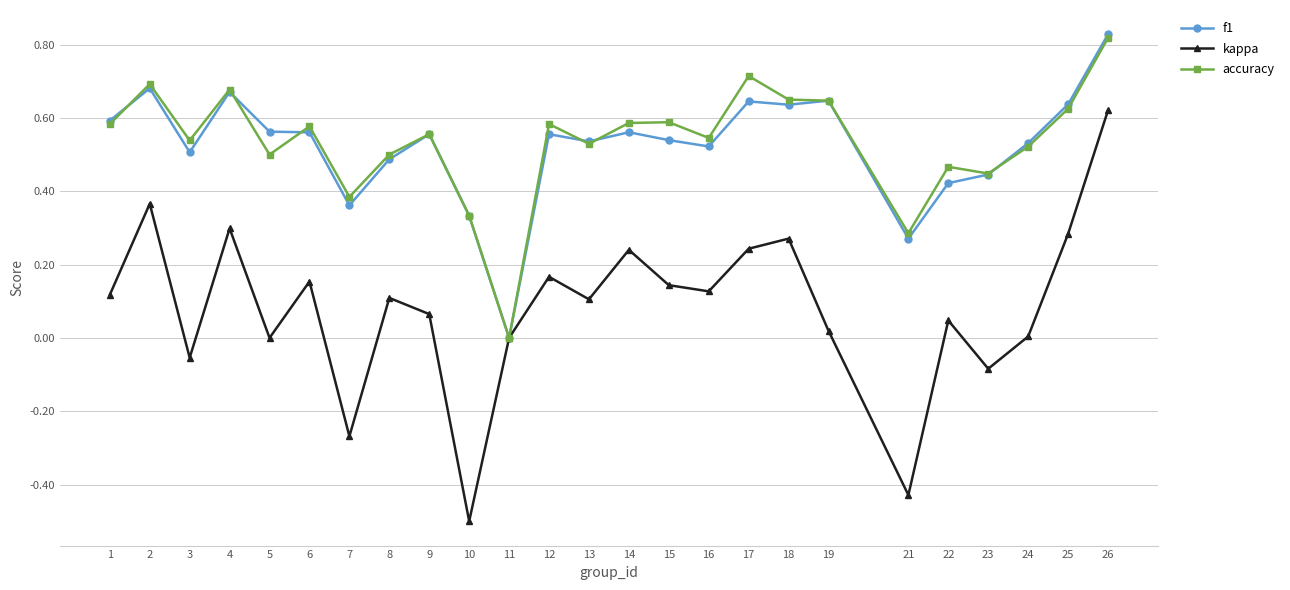

Rank the series at 7 from highest to lowest value.

accuracy, f1, kappa